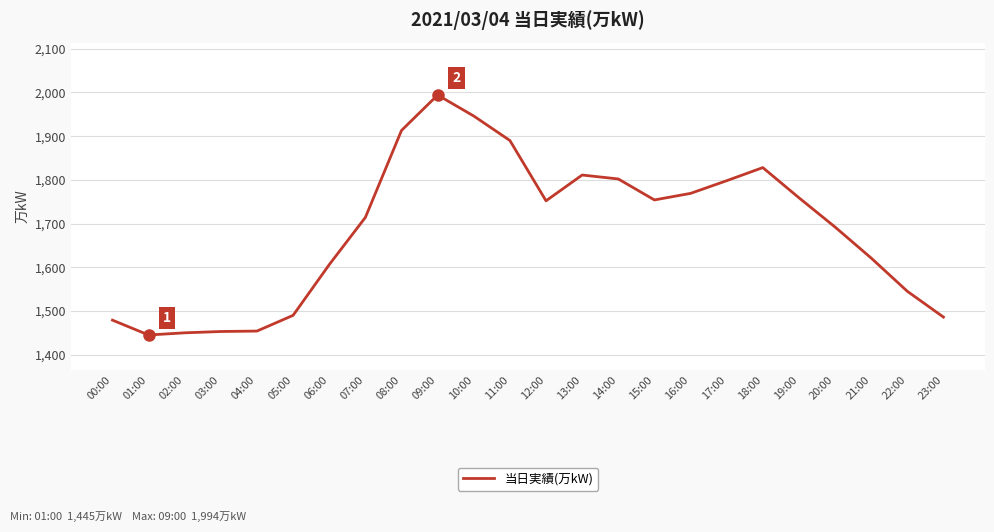

At which label is the value closest to 1719?

07:00